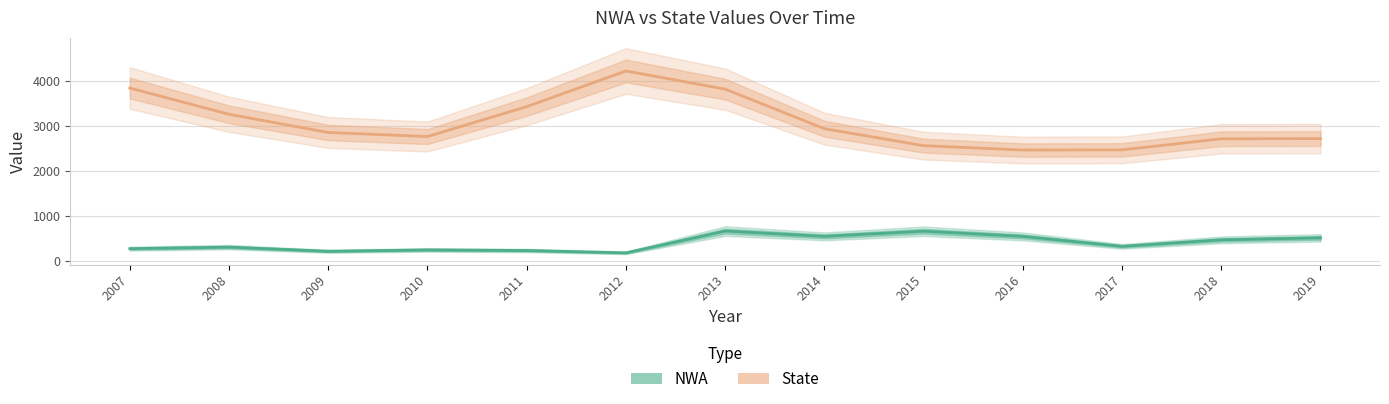

At how many categories does at least one series exceed 2013?

13